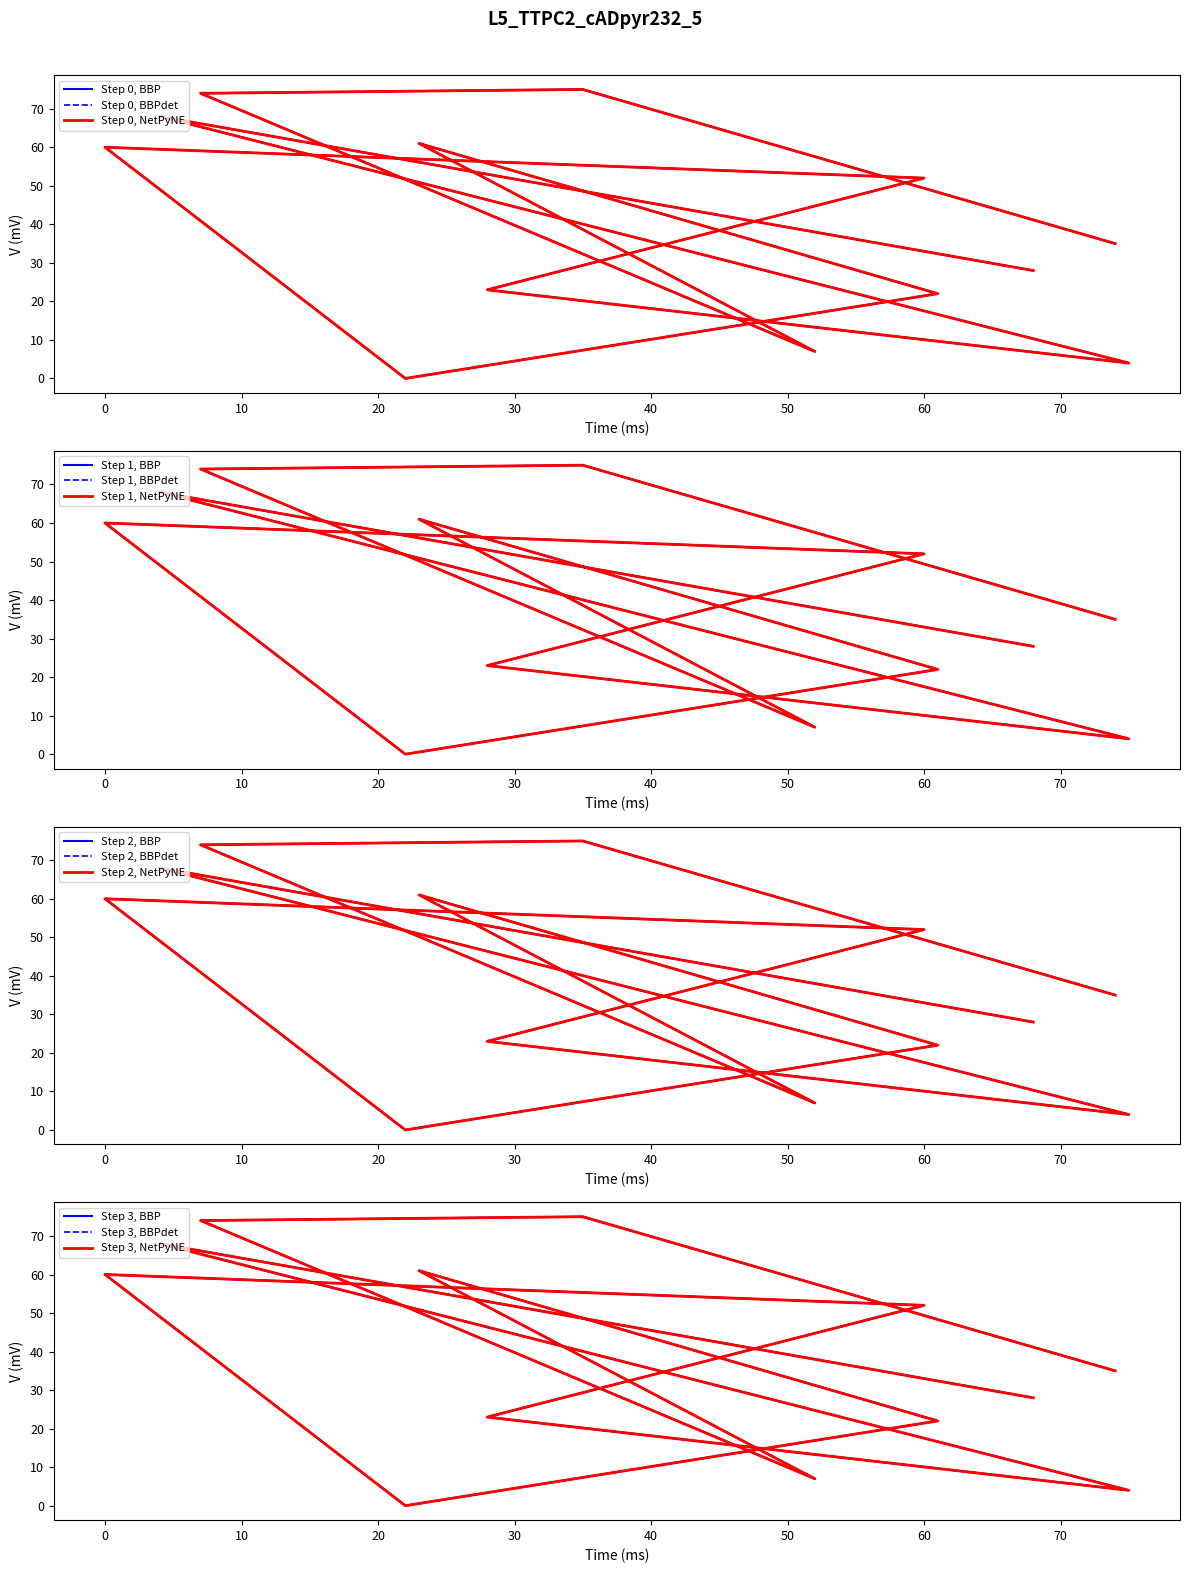

What is the sum of all values?

509